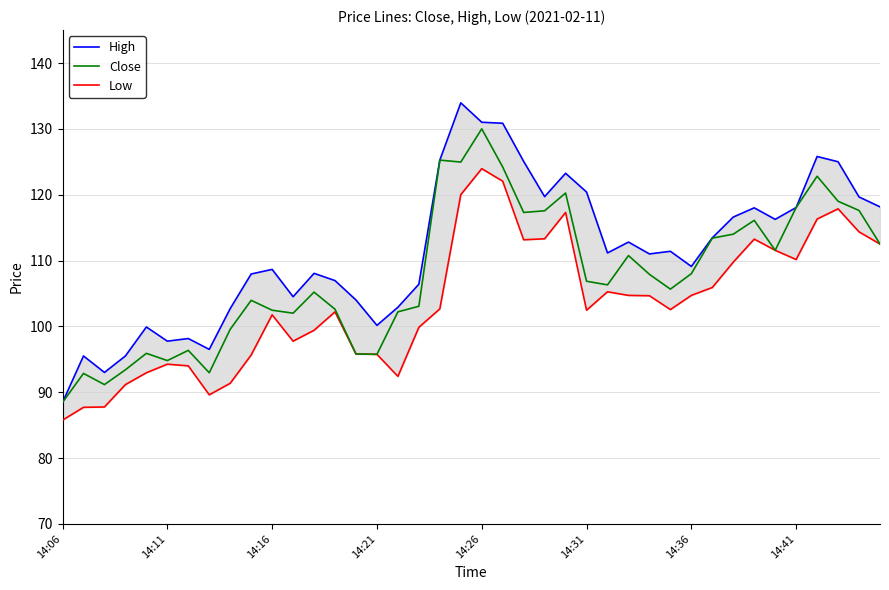

Which category has the highest value in the Close series?

14:26